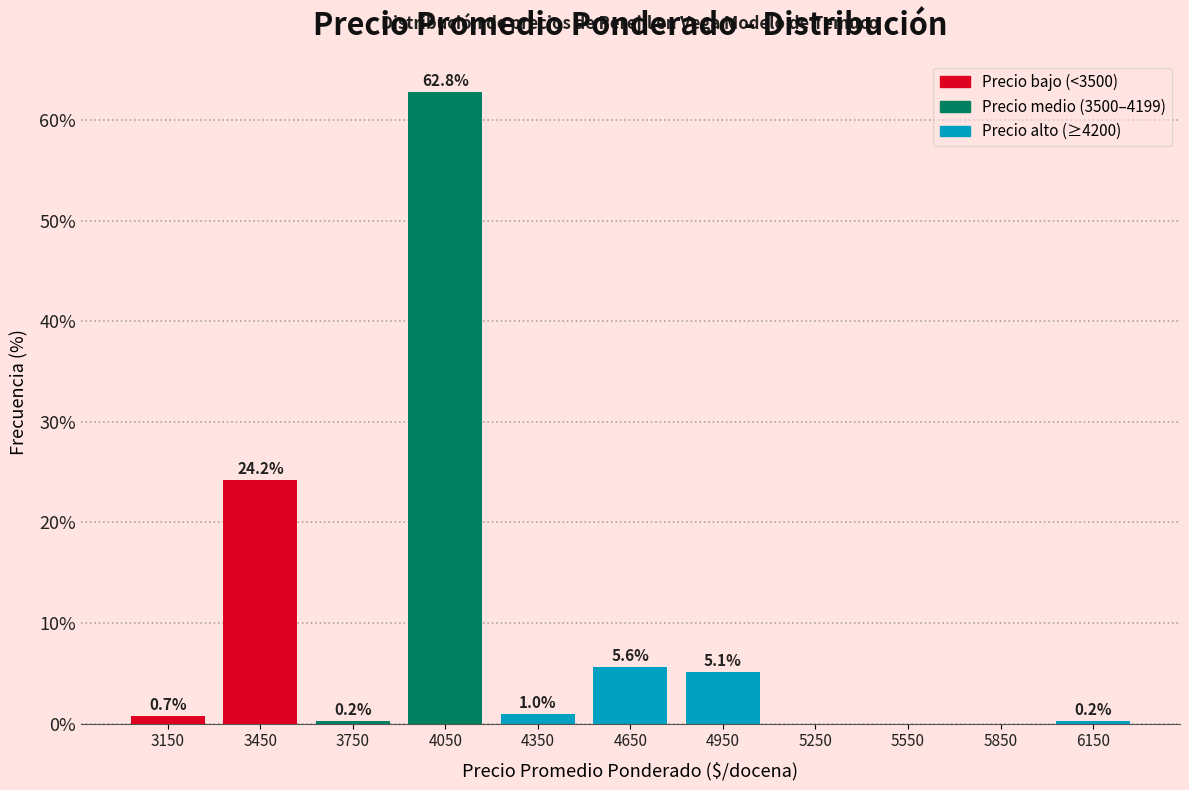

Reading left to right, list all the values displayed in this chart.

3150=0.7	3450=24.2	3750=0.2	4050=62.8	4350=1.0	4650=5.6	4950=5.1	5250=0.0	5550=0.0	5850=0.0	6150=0.2